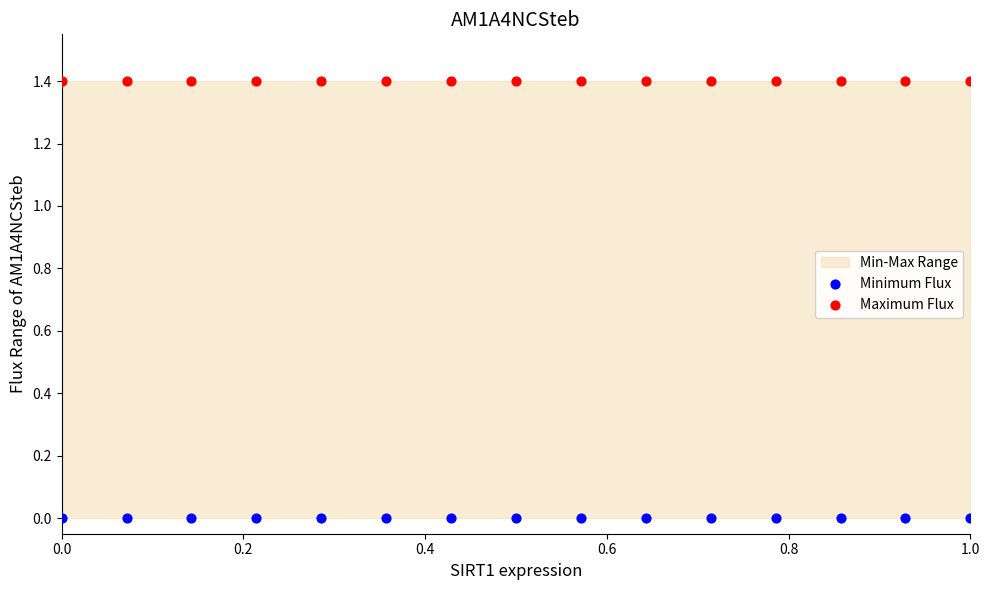

Which series reaches the maximum Y coordinate?

Maximum Flux